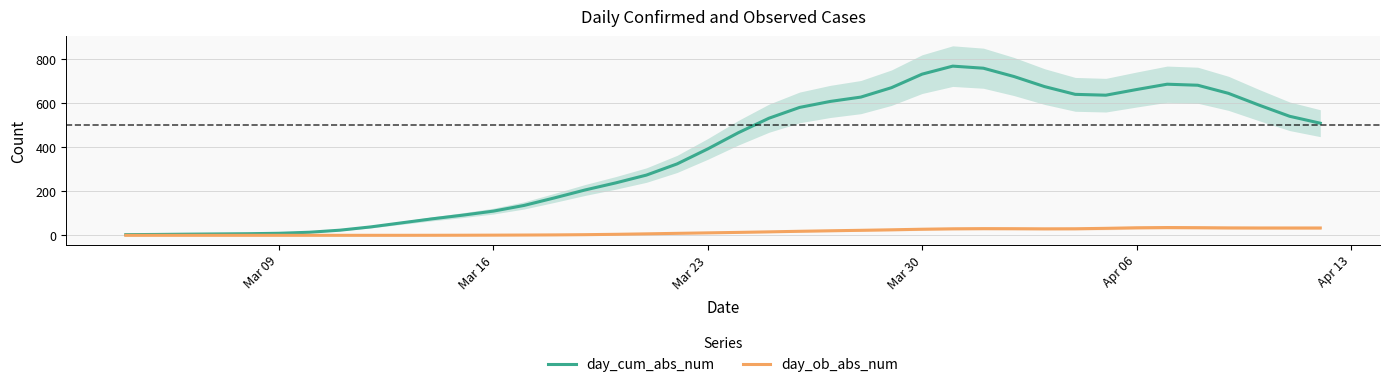

At how many categories does at least one series exceed 203?

25